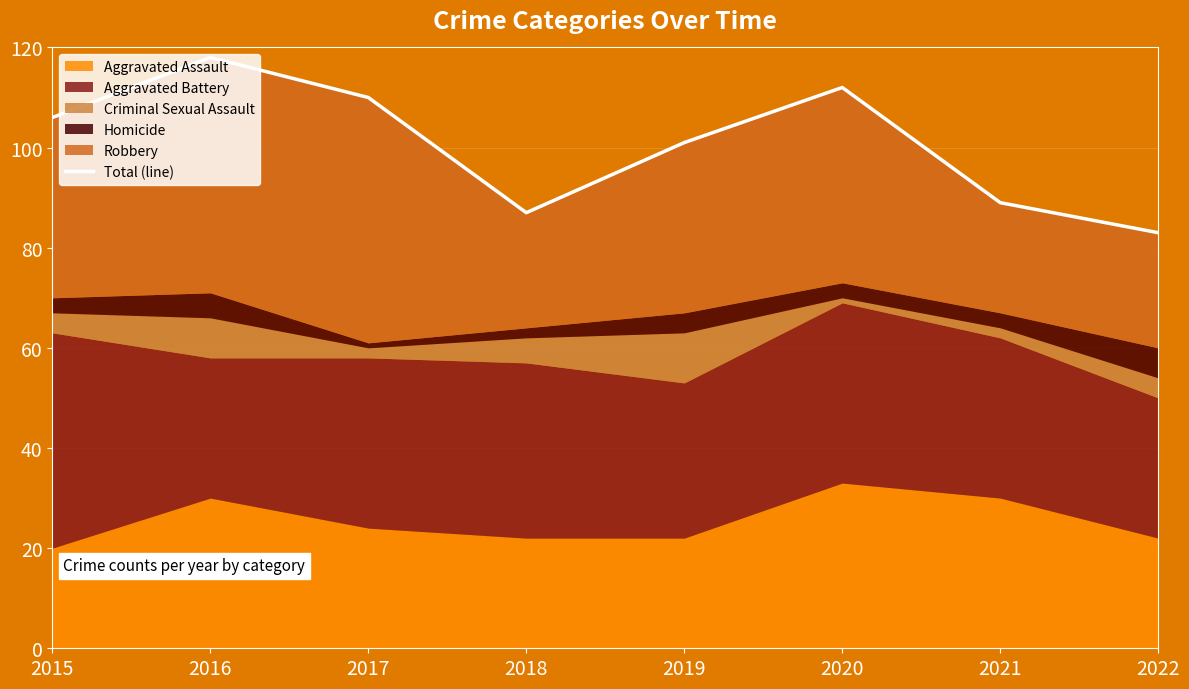

How many interior local peaks (higher than both neighbors) does the data have?

2